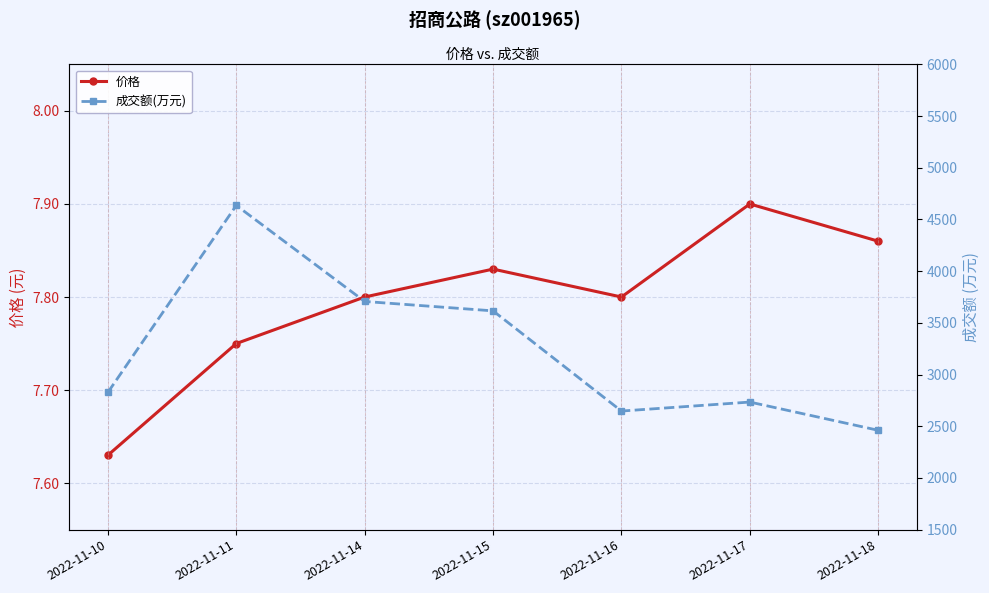

What is the difference between the 价格 values at 2022-11-11 and 2022-11-18?

0.1